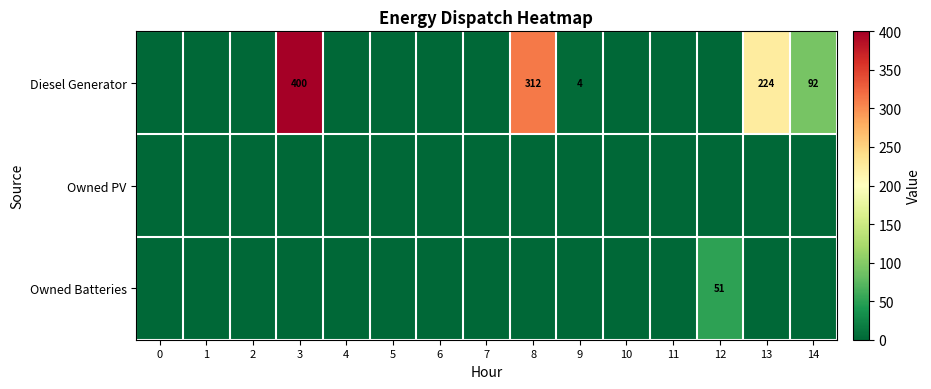

Is the value of Diesel Generator at 9 greater than the value of Owned Batteries at 1?

Yes